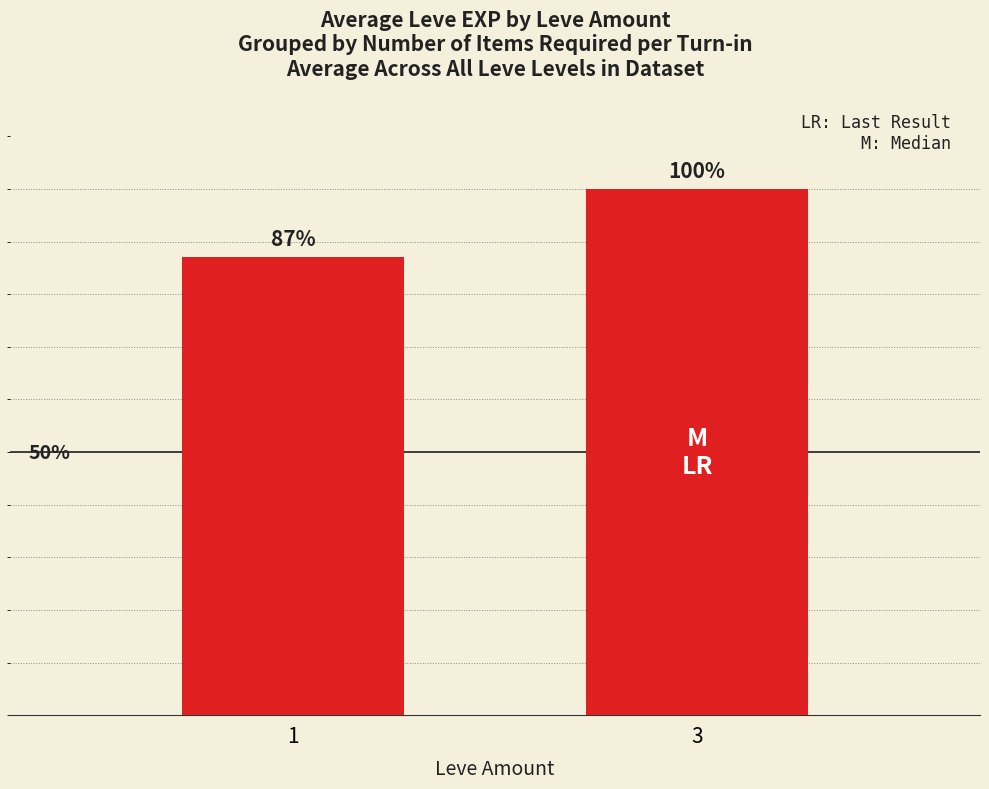

Reading left to right, transcribe all the data shown in this chart.

1=14486.8	3=16635.0